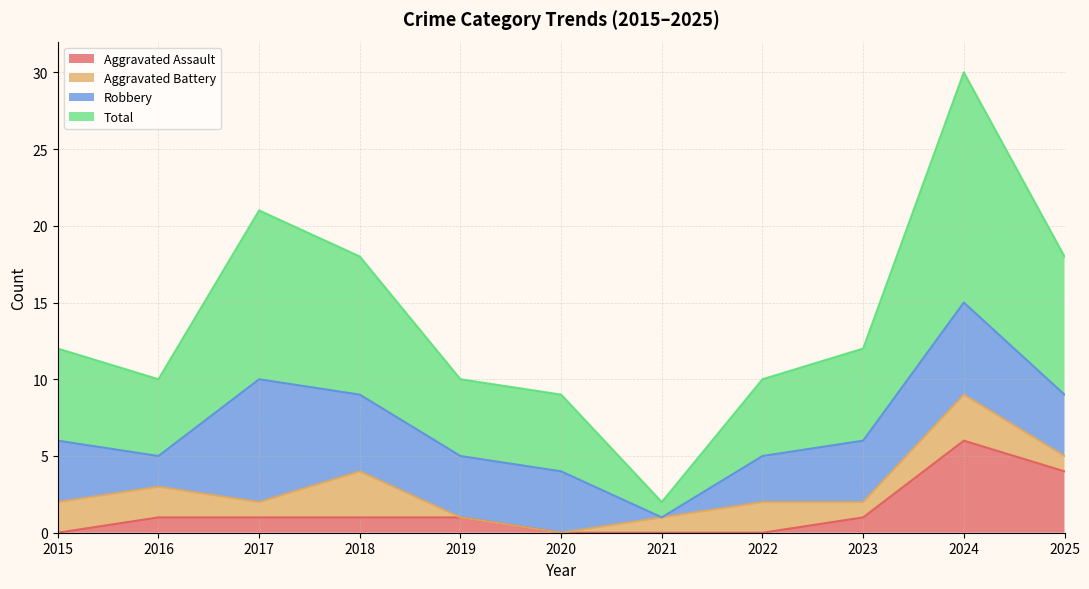

How many lines are shown in the chart?

4